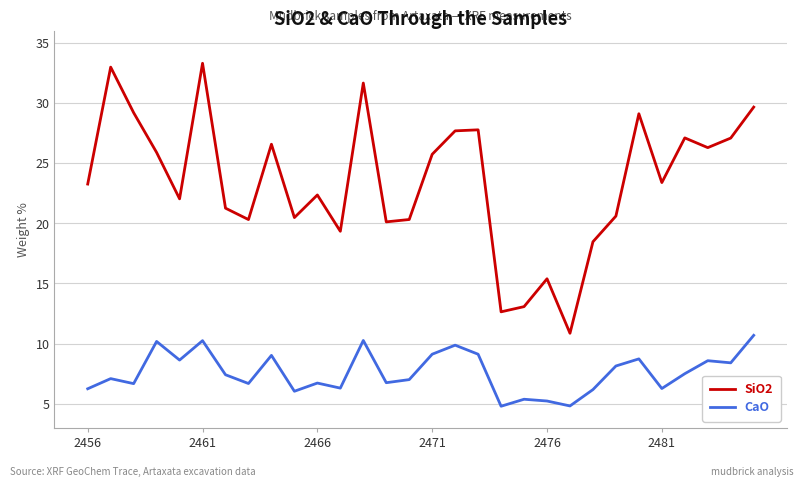

Which series has the largest total across all categories?

SiO2